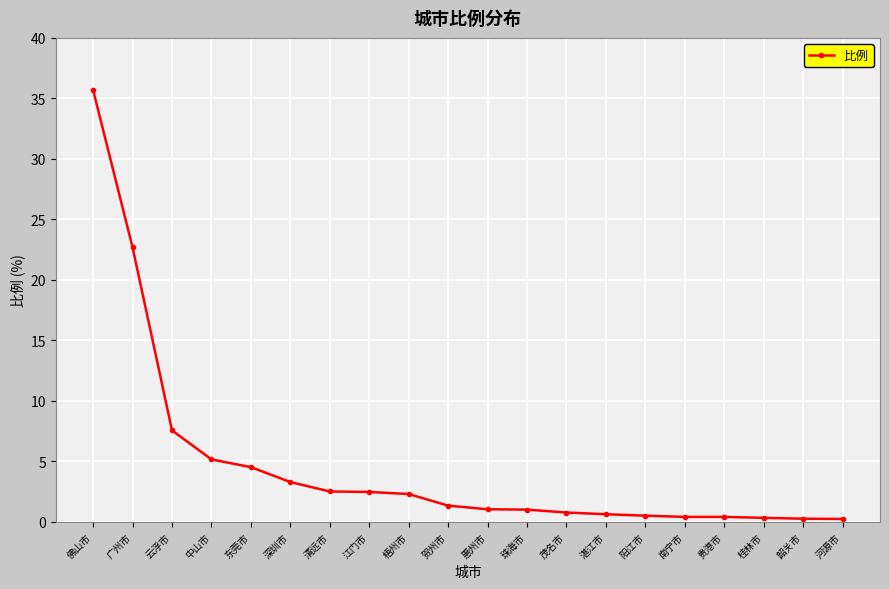

How many lines are shown in the chart?

1